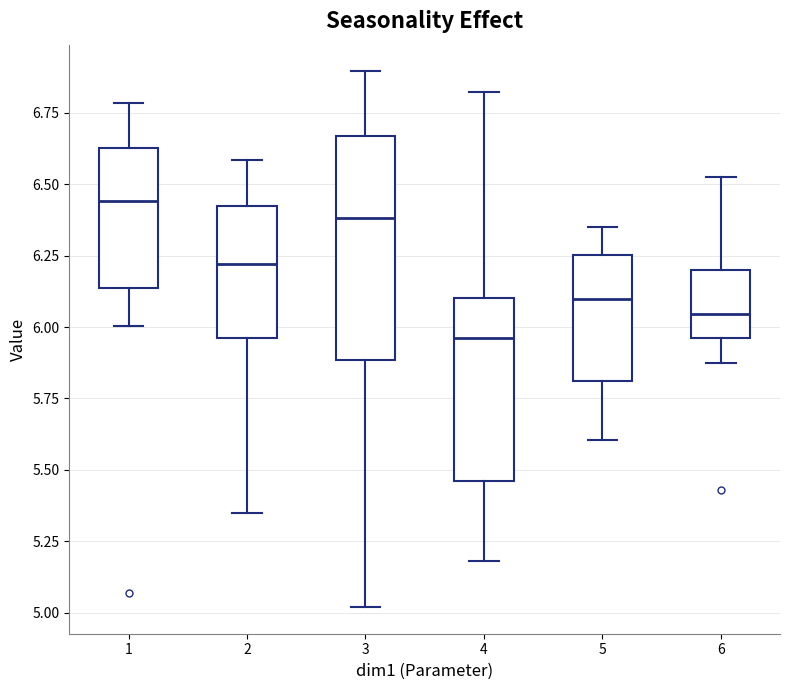

Reading left to right, transcribe this box plot: for each box, give where its median line is, the range the box spans, and where its two whiskers end, as read against the y-axis. The values are not printed on the chart, so give them approximately, as read against the axis.

1: median 6.45, box 6.15 to 6.65, whiskers 6.00 to 6.80
2: median 6.20, box 5.95 to 6.40, whiskers 5.35 to 6.60
3: median 6.40, box 5.90 to 6.65, whiskers 5.00 to 6.90
4: median 5.95, box 5.45 to 6.10, whiskers 5.20 to 6.80
5: median 6.10, box 5.80 to 6.25, whiskers 5.60 to 6.35
6: median 6.05, box 5.95 to 6.20, whiskers 5.85 to 6.55